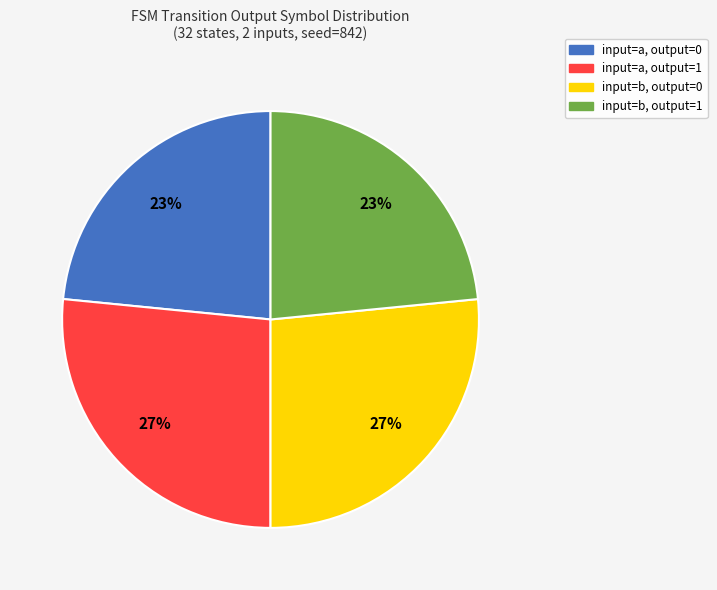

How many segments does this pie chart have?

4